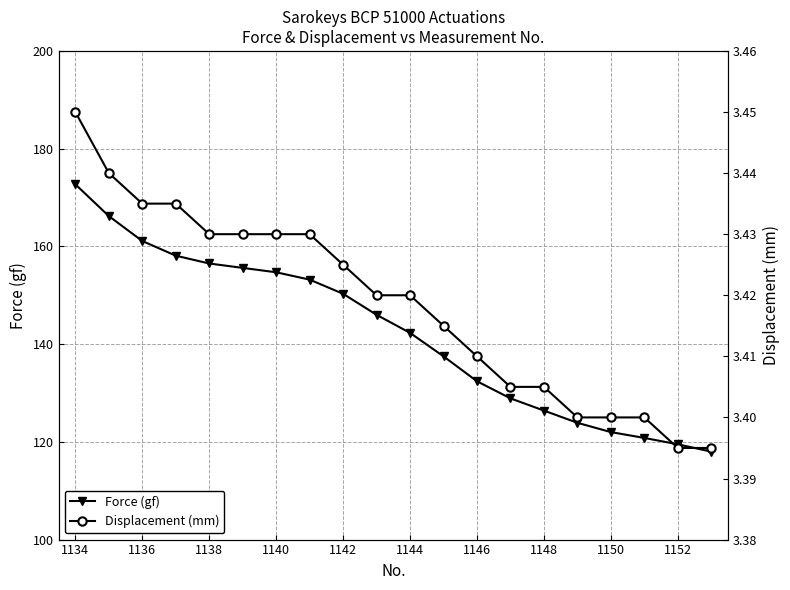

Which series has the widest spread of values?

Force (gf)